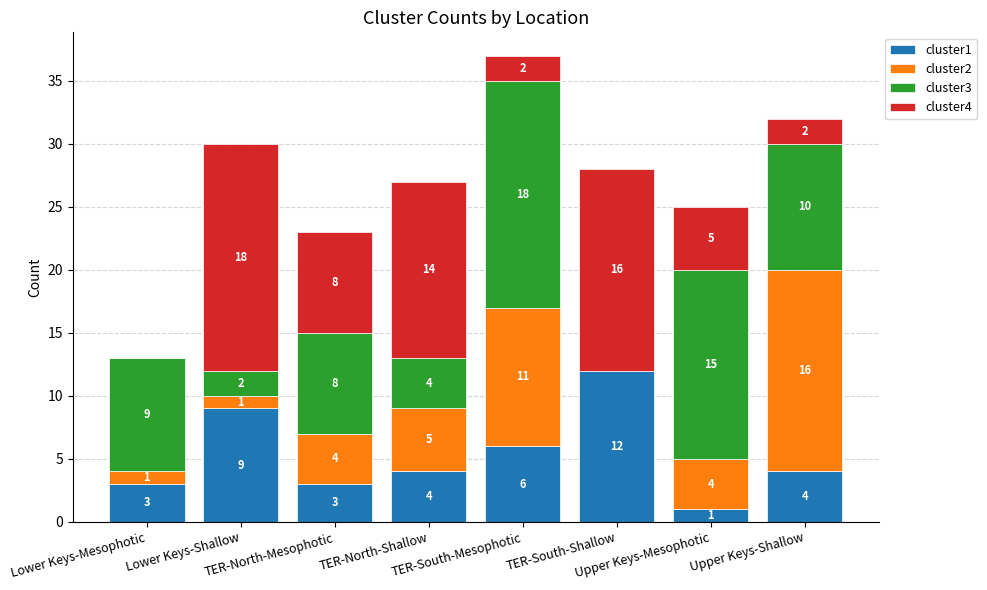

What is the sum of all cluster1 values?

42